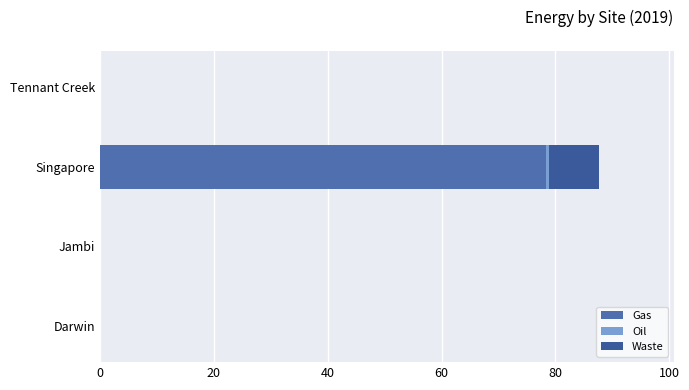

At how many categories does at least one series exceed 57?

1